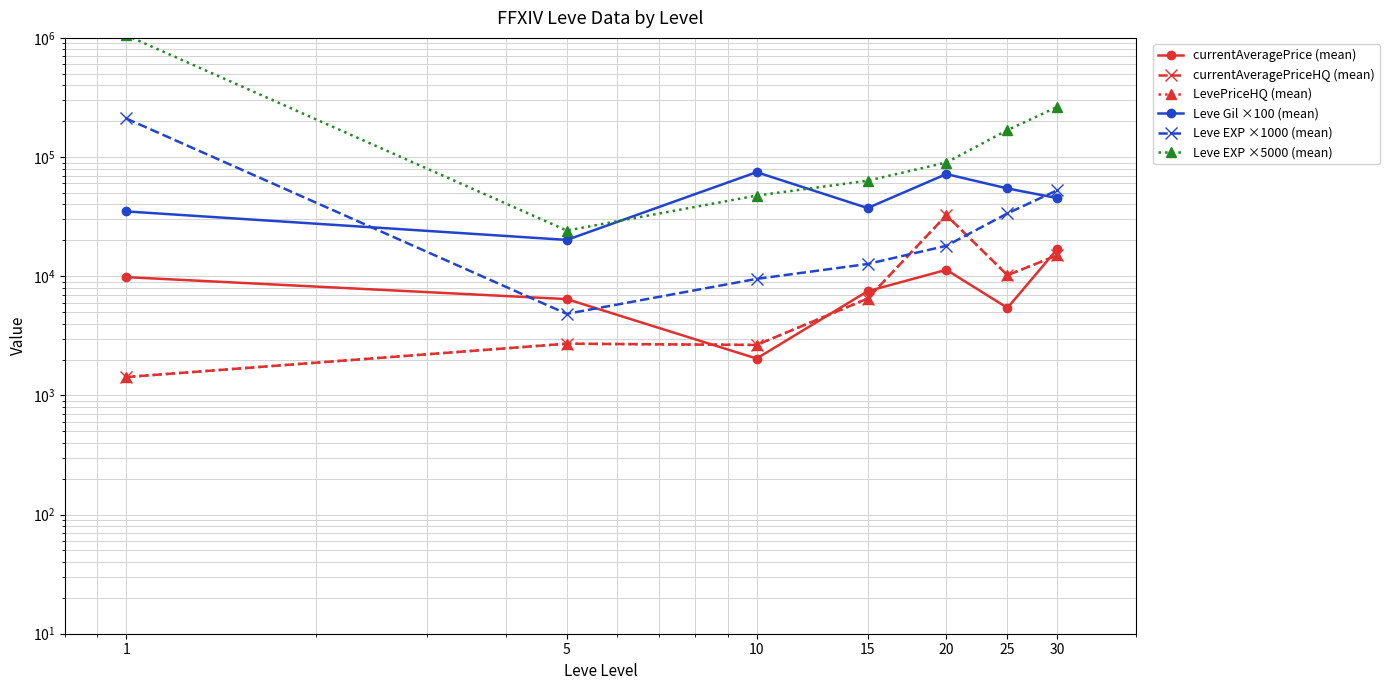

Where is the first local maximum for currentAveragePrice (mean)?

20